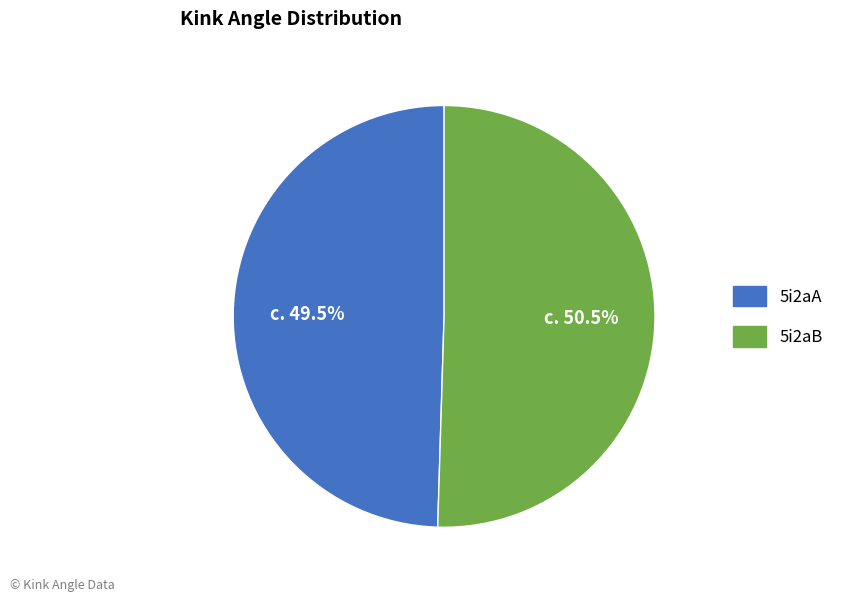

To the nearest percent, what is the combined percentage of 5i2aB and 5i2aA?

100%